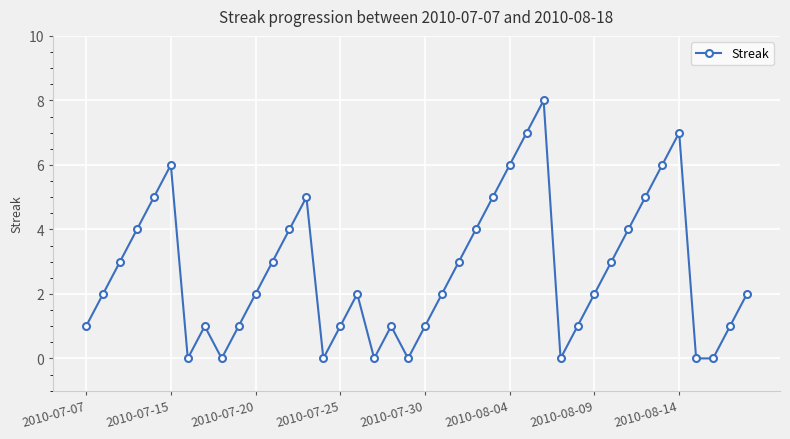

How many distinct data groups are displayed?

1